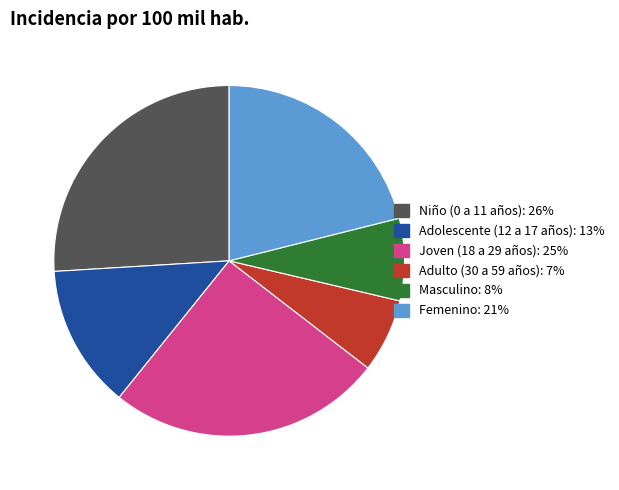

Is there a majority slice in this chart?

No